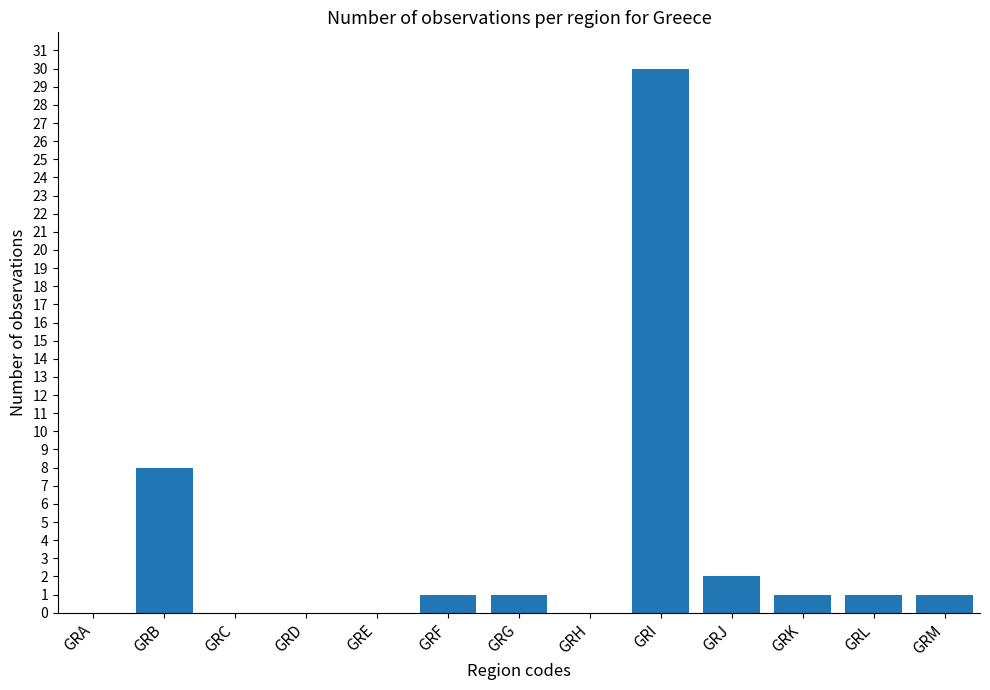

True or false: the data shows 1 at GRF.

True